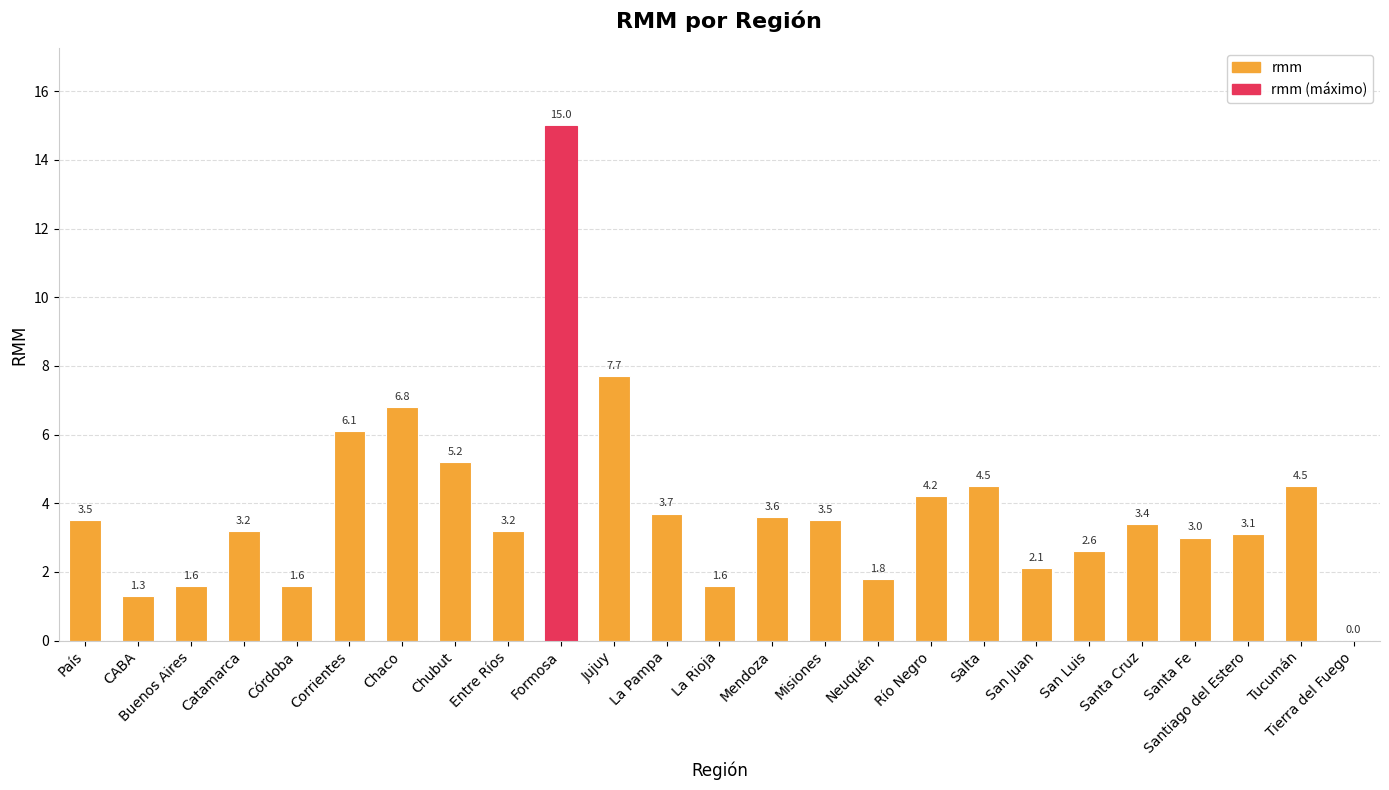

True or false: the data shows 0.6 at CABA.

False